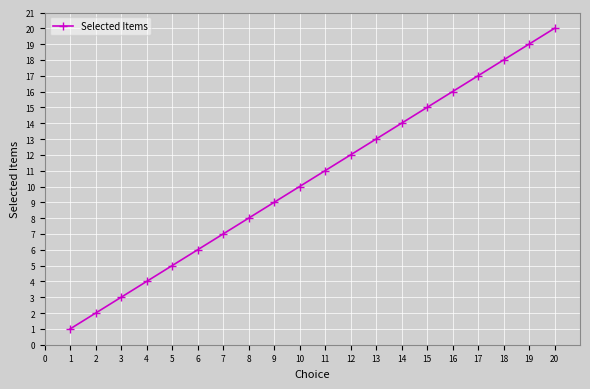

Is this an area chart (filled region under the line)?

No